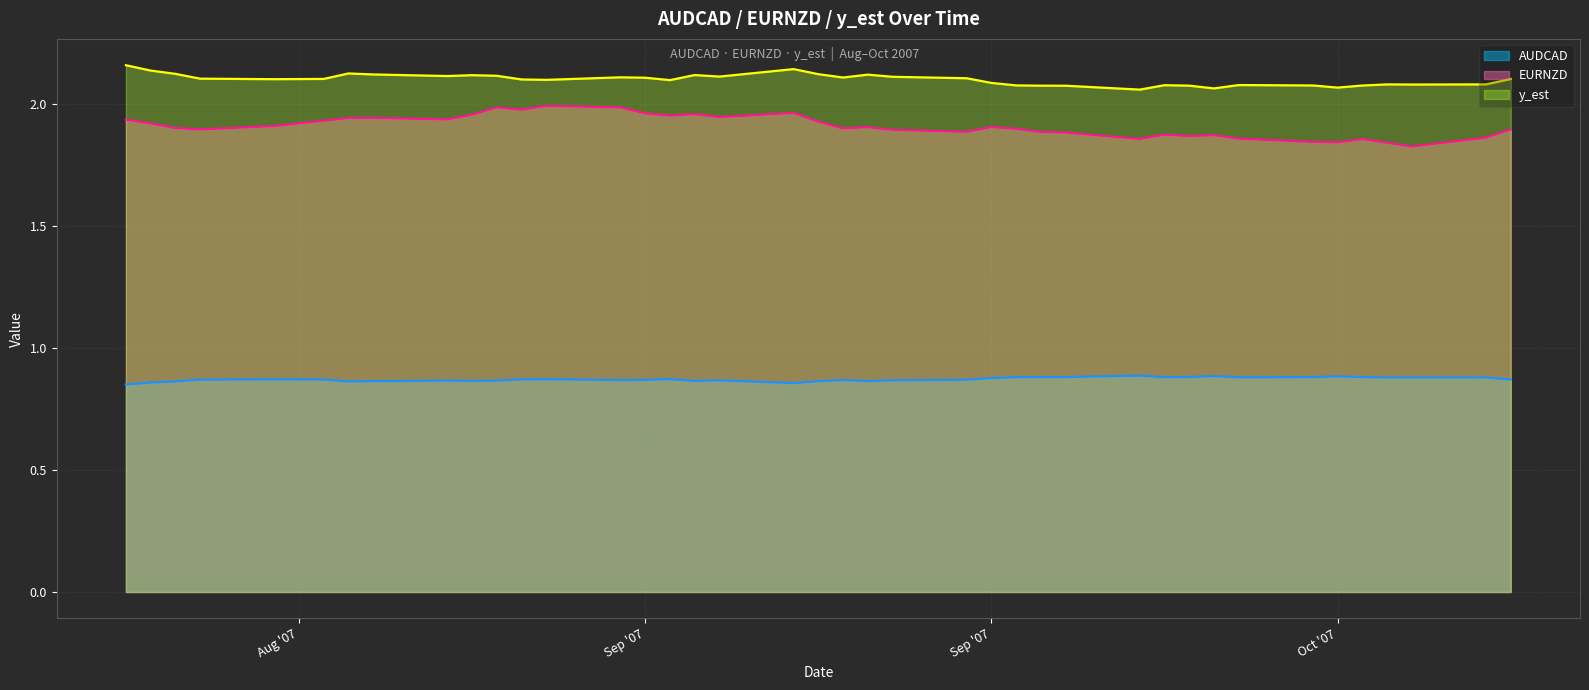

The AUDCAD series shows 0.9 at 2007-09-12. True or false?

True